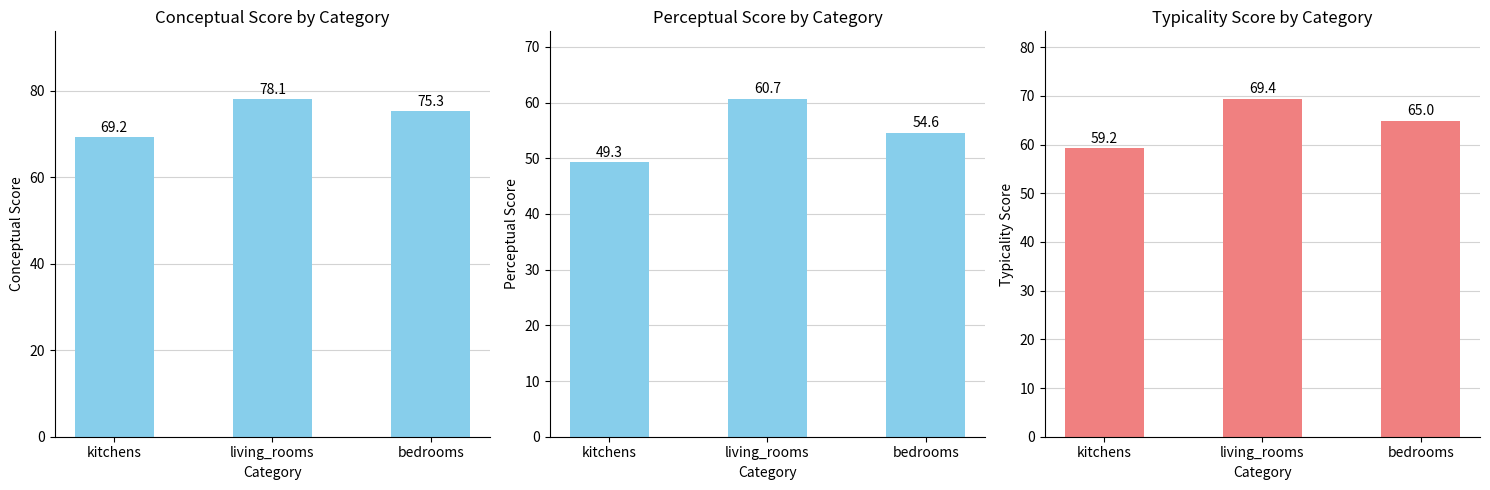

List the labels in order of typicality value, smallest first.

kitchens, bedrooms, living_rooms